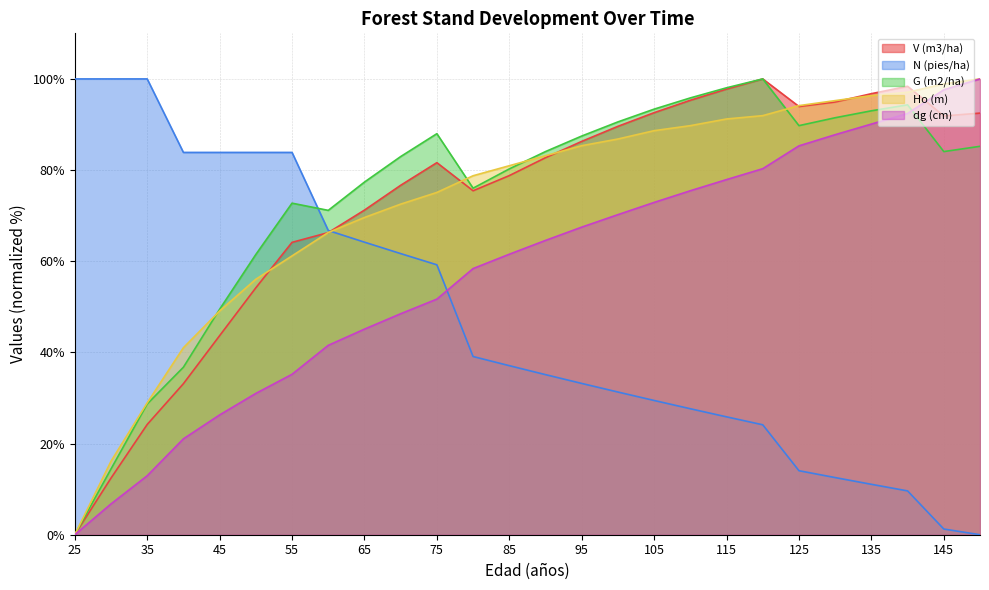

Which has a higher value, 100 or 145?

145